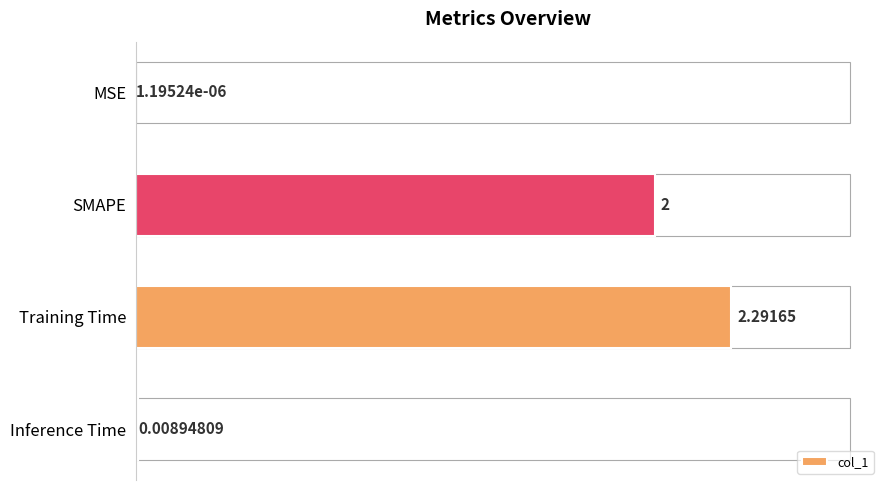

At which label is the value closest to 1?

Inference Time